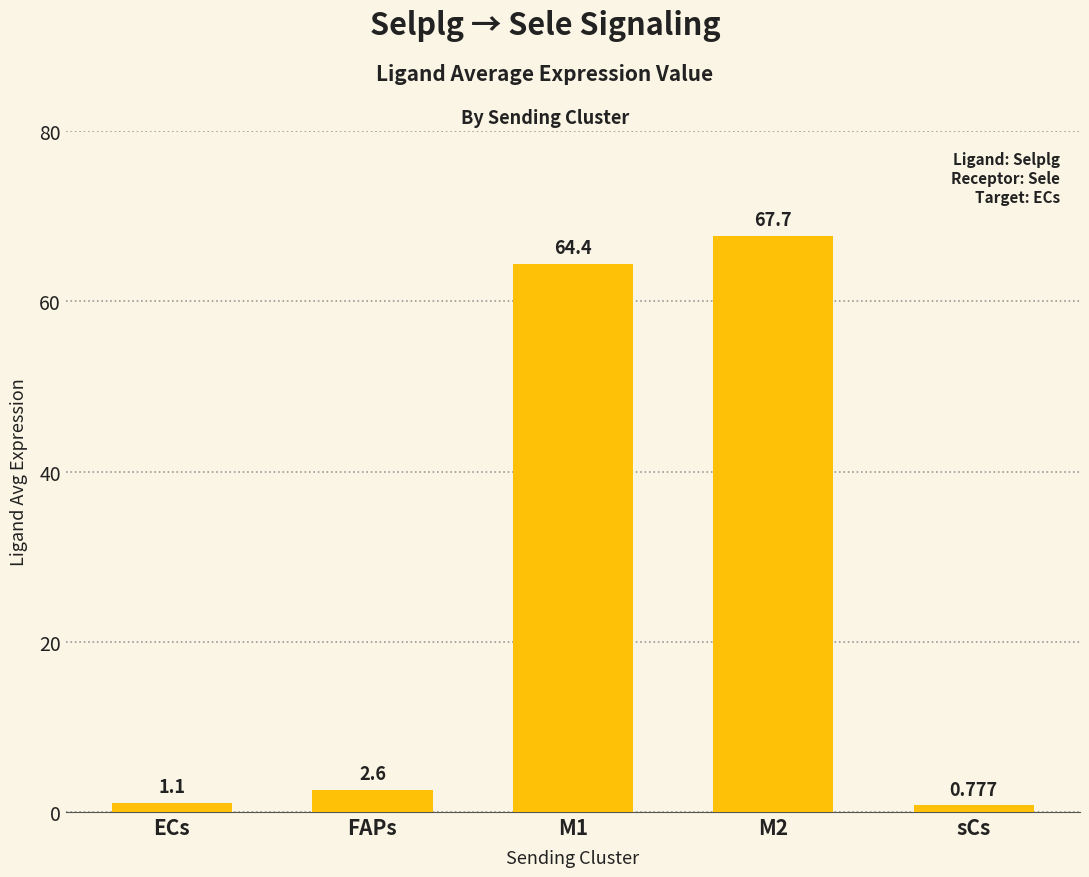

What is the label of the 2nd bar from the left?

FAPs